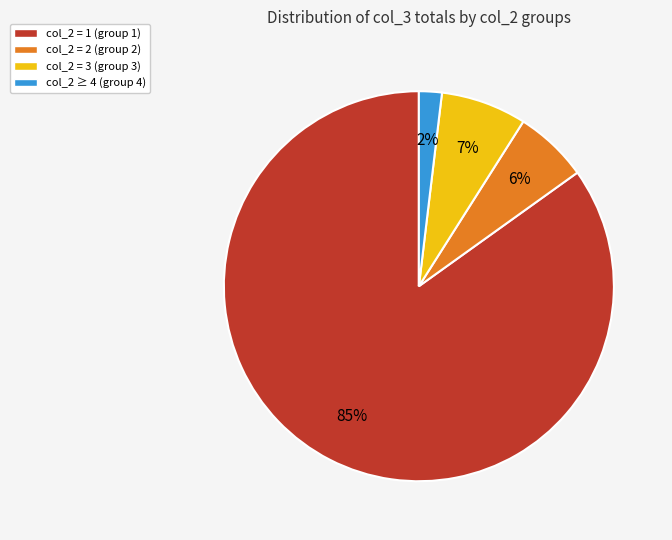

To the nearest percent, what is the average slice percentage?

25%